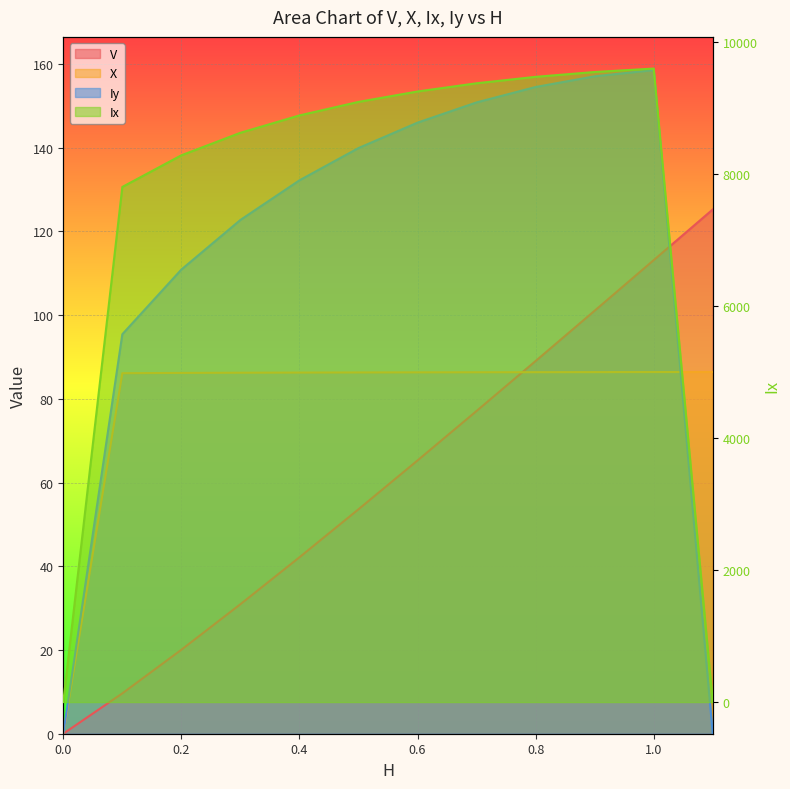

At which label does Iy reach its peak?

1.0